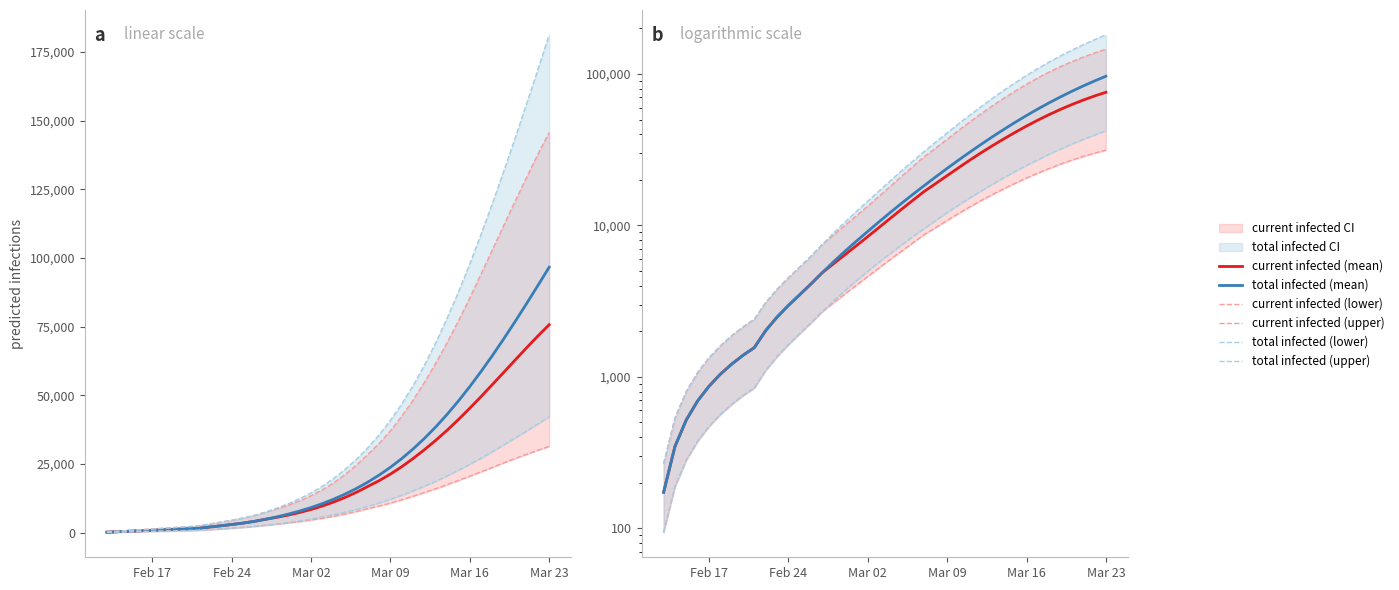

Is the value of current infected (lower) at 18 greater than the value of total infected (lower) at 23?

No